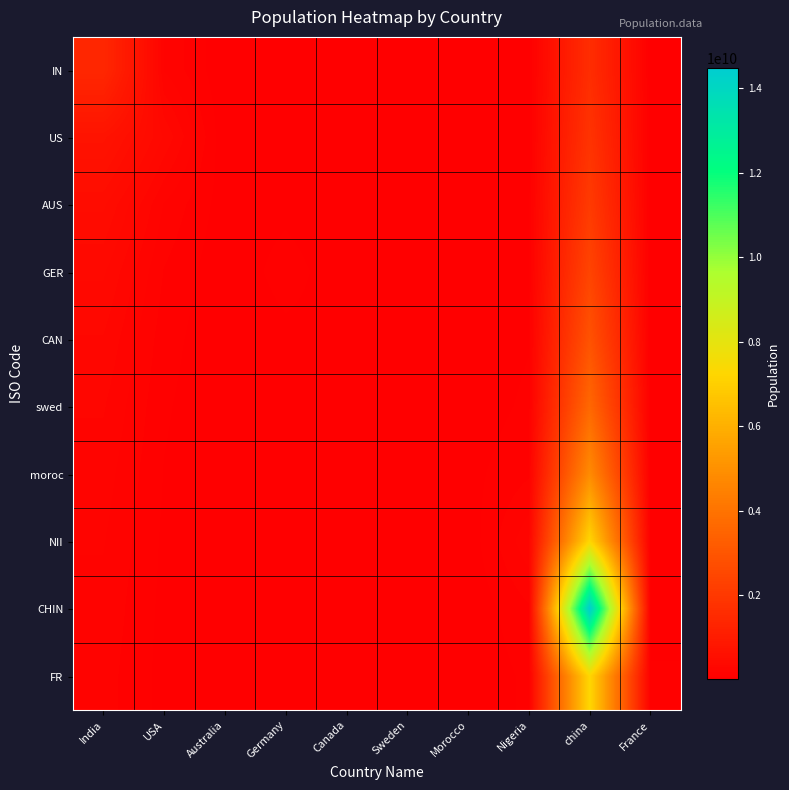

Reading left to right, what are all the values shown in this chart?

IN: India=1402420930.0	USA=166457536.5	Australia=8662622.3	Germany=21056483.8	Canada=7657603.6	Sweden=1700554.0	Morocco=5376018.0	Nigeria=26818160.8	china=1609454067.7	France=6551220.3
US: India=701210465.0	USA=332915073.0	Australia=12993933.5	Germany=28075311.7	Canada=9572004.5	Sweden=2040664.8	Morocco=6272021.0	Nigeria=30649326.6	china=1810635826.1	France=7279133.7
AUS: India=467473643.3	USA=166457536.5	Australia=25987867.0	Germany=42112967.5	Canada=12762672.7	Sweden=2550831.0	Morocco=7526425.2	Nigeria=35757547.7	china=2069298087.0	France=8189025.4
GER: India=350605232.5	USA=110971691.0	Australia=12993933.5	Germany=84225935.0	Canada=19144009.0	Sweden=3401108.0	Morocco=9408031.5	Nigeria=42909057.2	china=2414181101.5	France=9358886.1
CAN: India=280484186.0	USA=83228768.2	Australia=8662622.3	Germany=42112967.5	Canada=38288018.0	Sweden=5101662.0	Morocco=12544042.0	Nigeria=53636321.5	china=2897017321.8	France=10918700.5
swed: India=233736821.7	USA=66583014.6	Australia=6496966.8	Germany=28075311.7	Canada=19144009.0	Sweden=10203324.0	Morocco=18816063.0	Nigeria=71515095.3	china=3621271652.2	France=13102440.6
moroc: India=200345847.1	USA=55485845.5	Australia=5197573.4	Germany=21056483.8	Canada=12762672.7	Sweden=5101662.0	Morocco=37632126.0	Nigeria=107272643.0	china=4828362203.0	France=16378050.8
NII: India=175302616.2	USA=47559296.1	Australia=4331311.2	Germany=16845187.0	Canada=9572004.5	Sweden=3401108.0	Morocco=18816063.0	Nigeria=214545286.0	china=7242543304.5	France=21837401.0
CHIN: India=155824547.8	USA=41614384.1	Australia=3712552.4	Germany=14037655.8	Canada=7657603.6	Sweden=2550831.0	Morocco=12544042.0	Nigeria=107272643.0	china=14485086609.0	France=32756101.5
FR: India=140242093.0	USA=36990563.7	Australia=3248483.4	Germany=12032276.4	Canada=6381336.3	Sweden=2040664.8	Morocco=9408031.5	Nigeria=71515095.3	china=7242543304.5	France=65512203.0